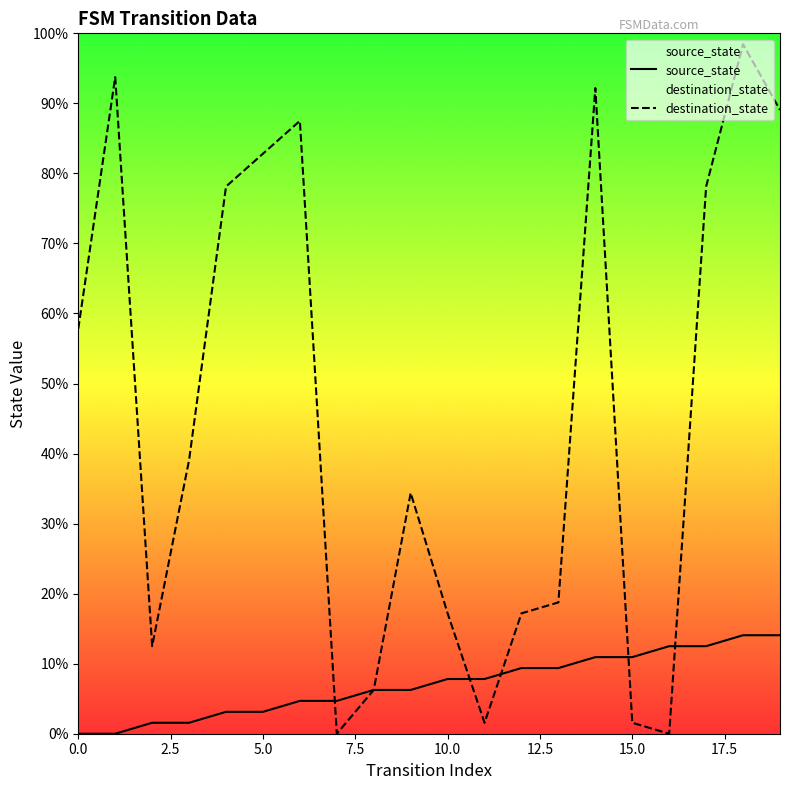

Which series ends up on top after the final intersection of source_state and destination_state?

destination_state